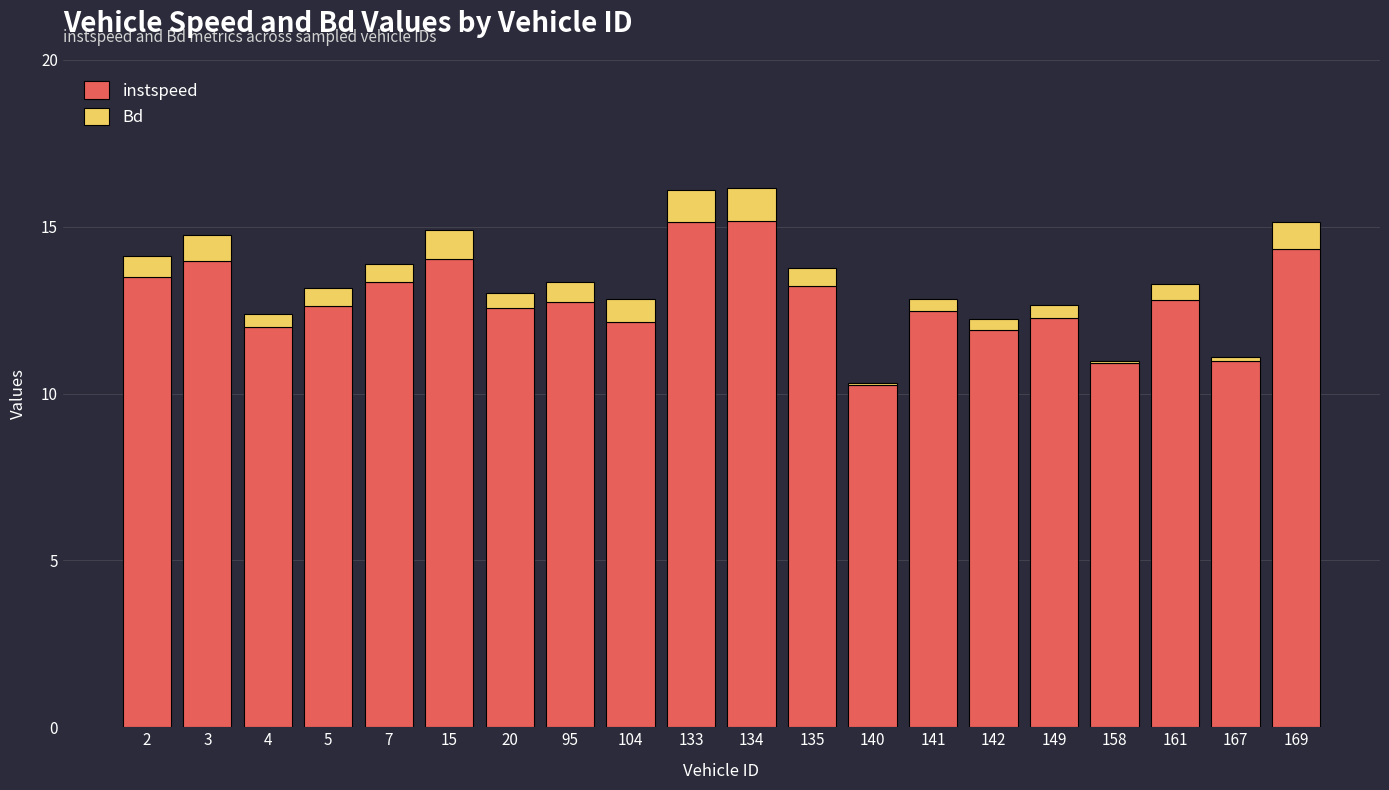

What is the sum of all instspeed values?

256.4